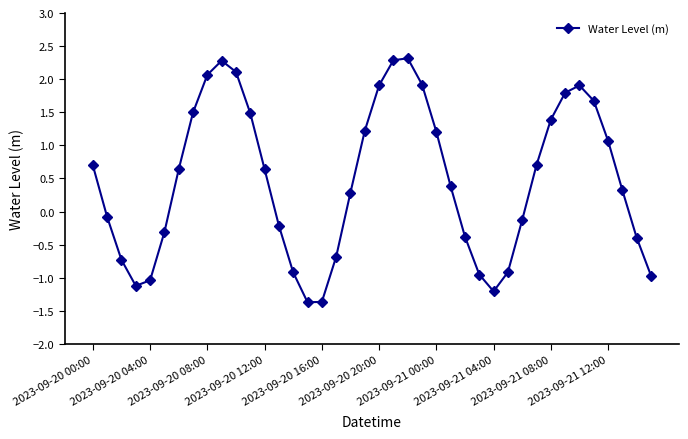

What is the value of the 1st point from the left?

0.7